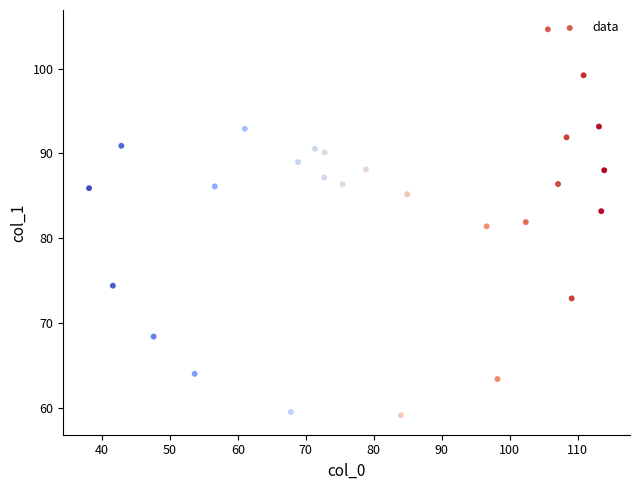

What is the range of Y values (max minus min)?

45.6